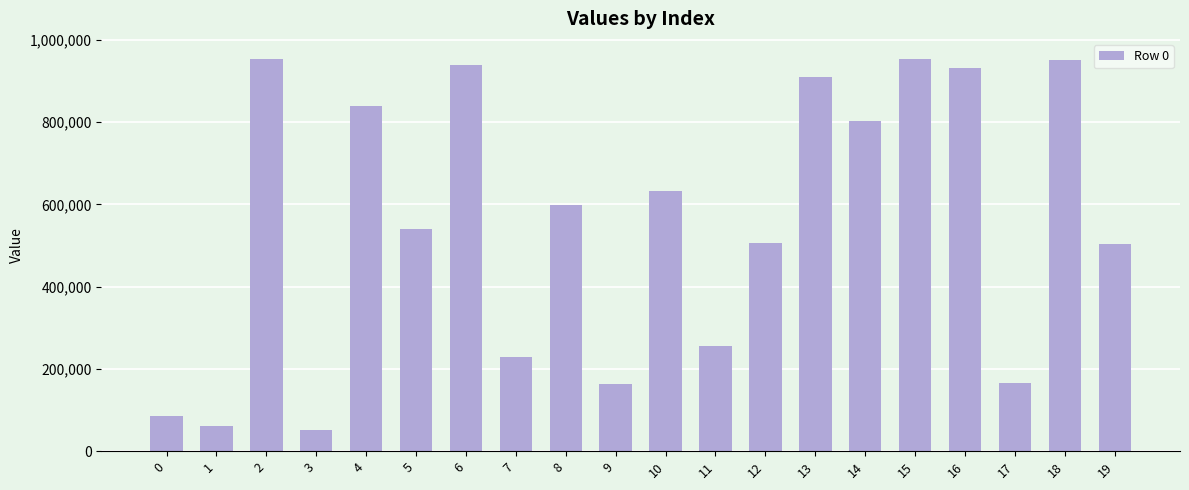

What is the greatest value displayed?

954561